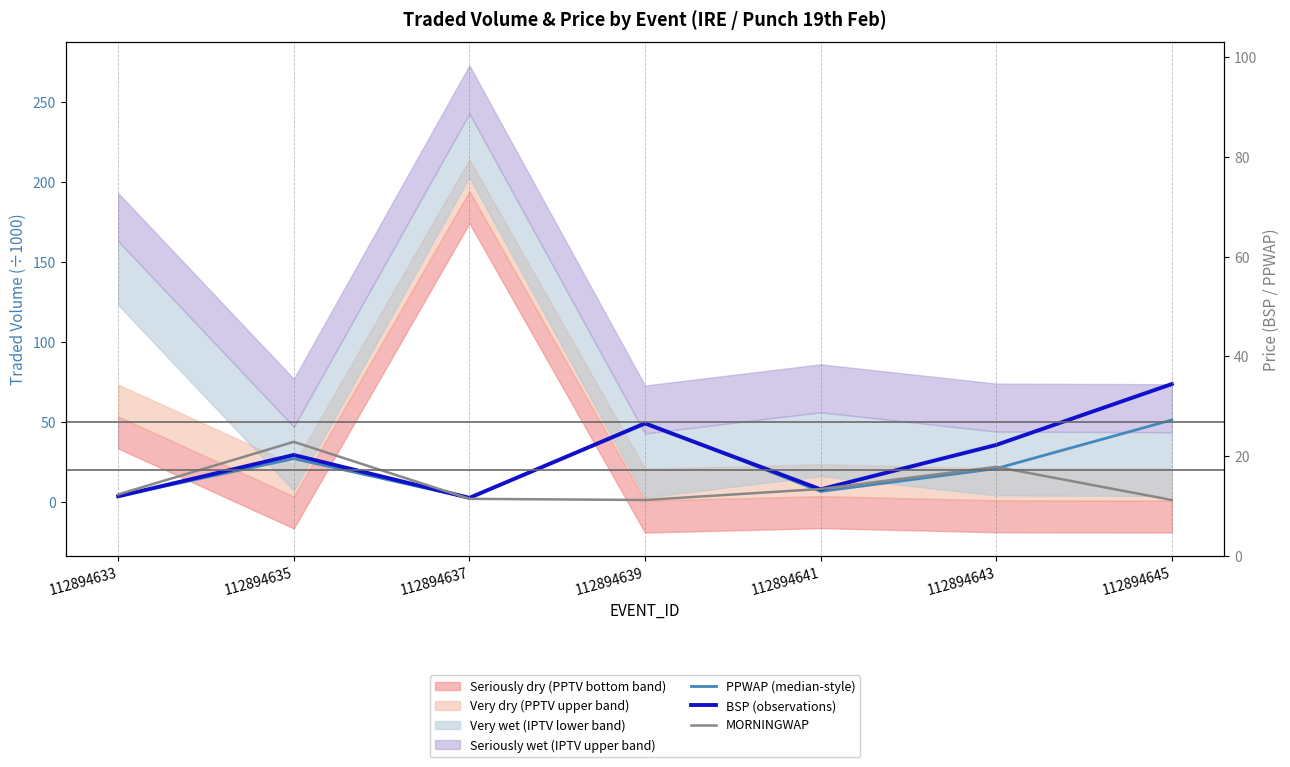

At which label is PPWAP (median-style) closest to 26?

112894635